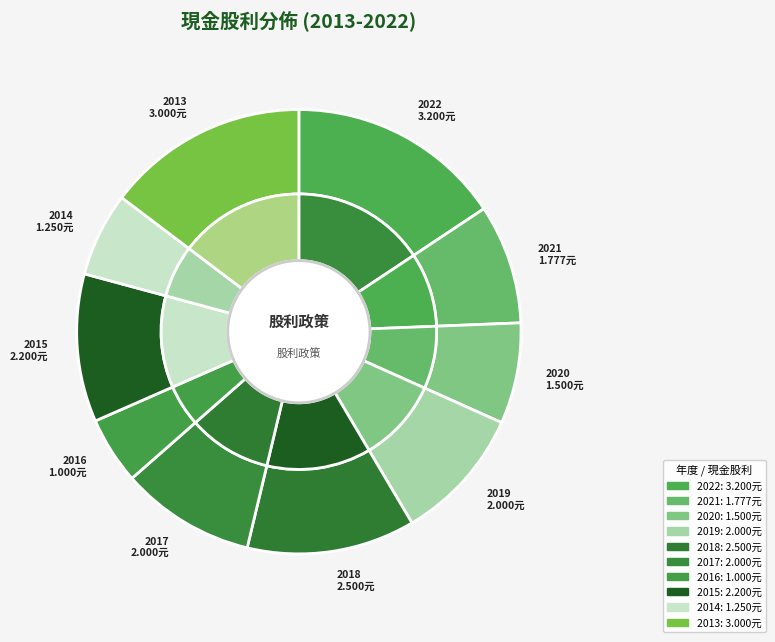

To the nearest percent, what portion does 2021 represent?

9%